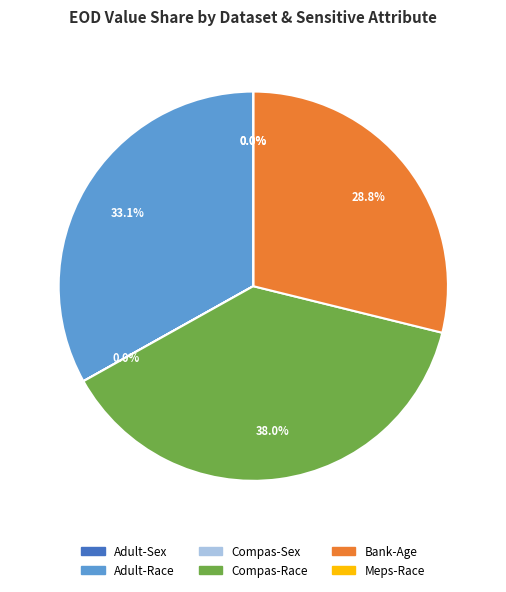

Is there a majority slice in this chart?

No